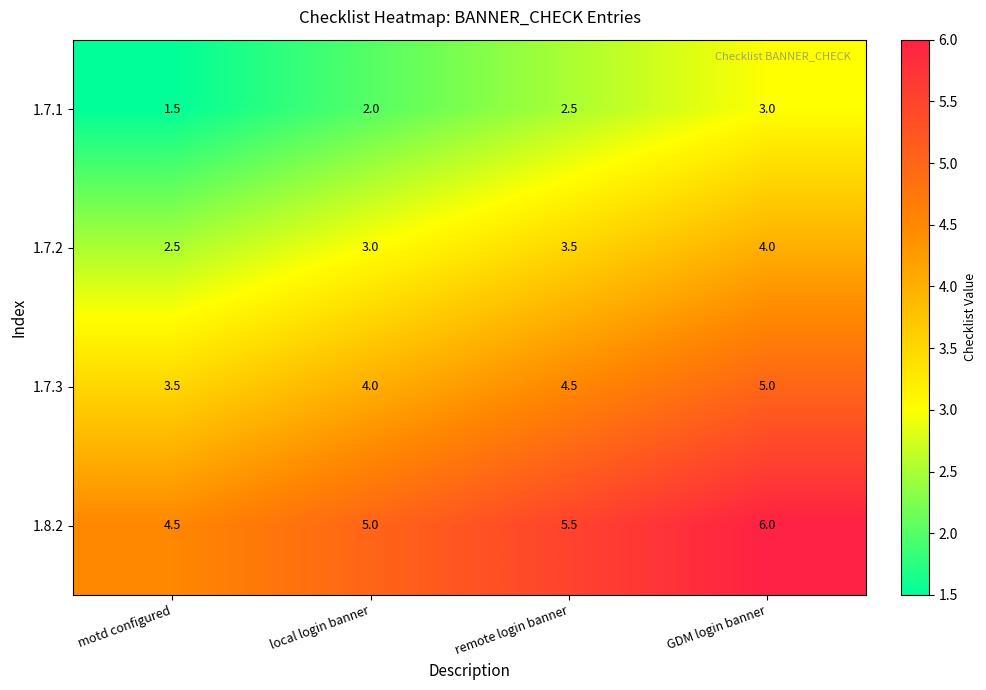

Rank the series by their average value, from lowest to highest.

1.7.1, 1.7.2, 1.7.3, 1.8.2